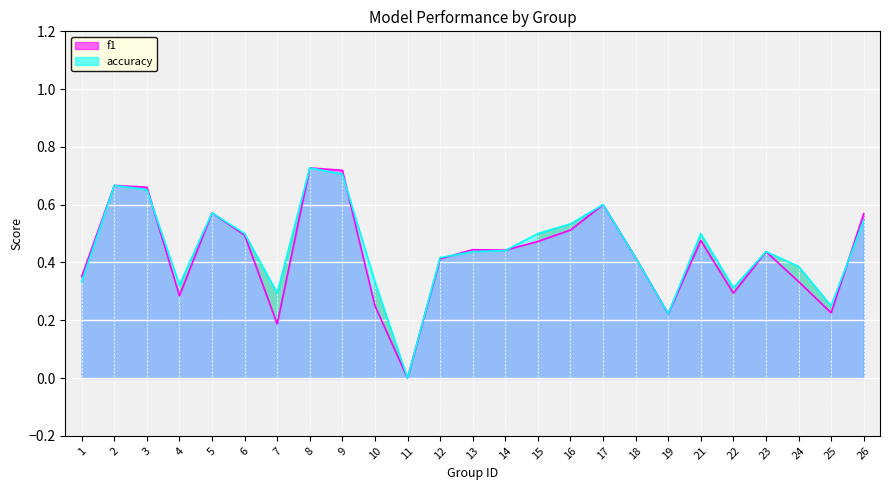

What is the spread (max minus min) of values at 10?

0.1